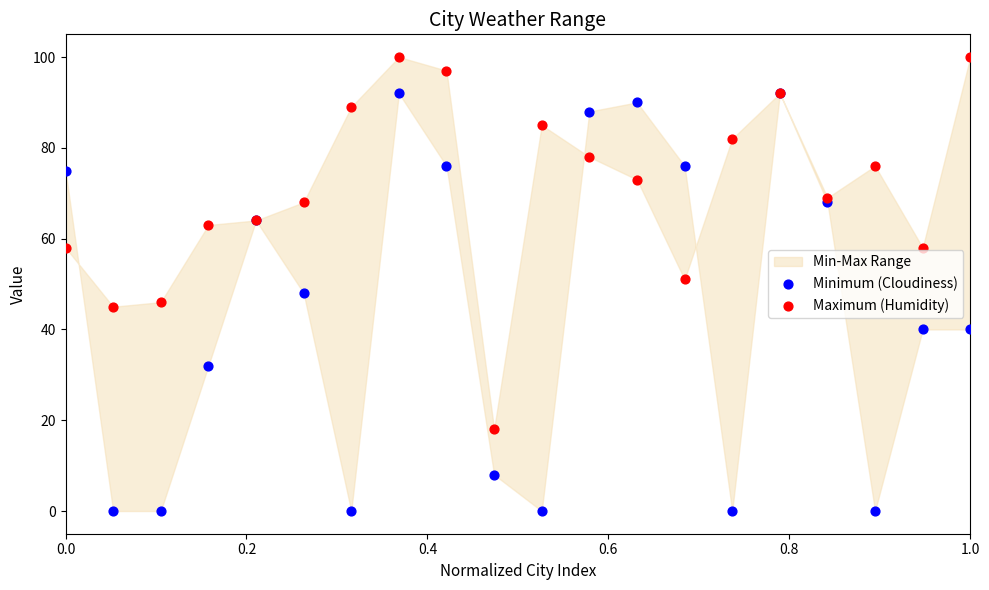

Which series contains the highest Y value?

Maximum (Humidity)